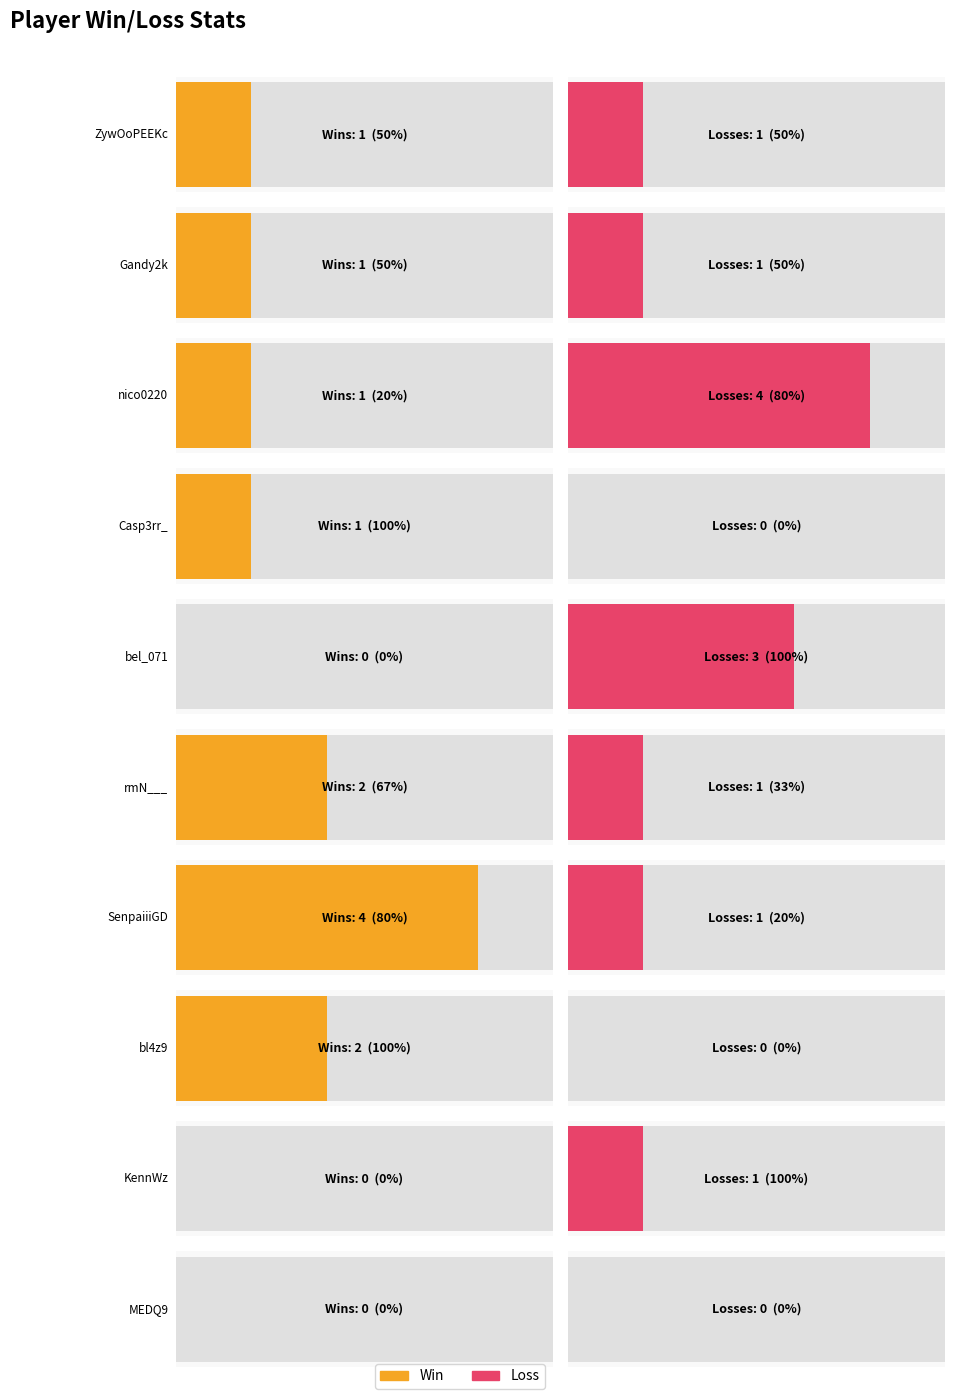

At which label is Ratio closest to 50?

ZywOoPEEKc